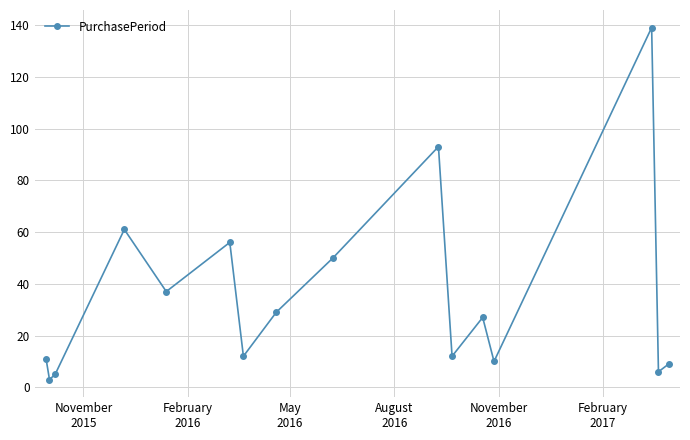

True or false: the data has more than 2 interior local peaks.

True